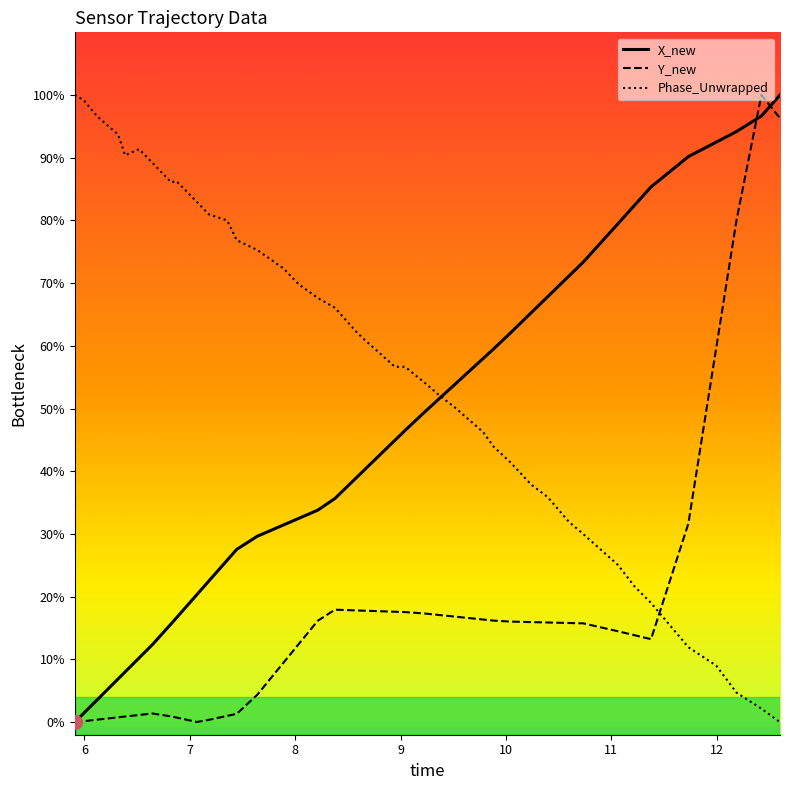

What is the maximum value for Y_new?

1.0